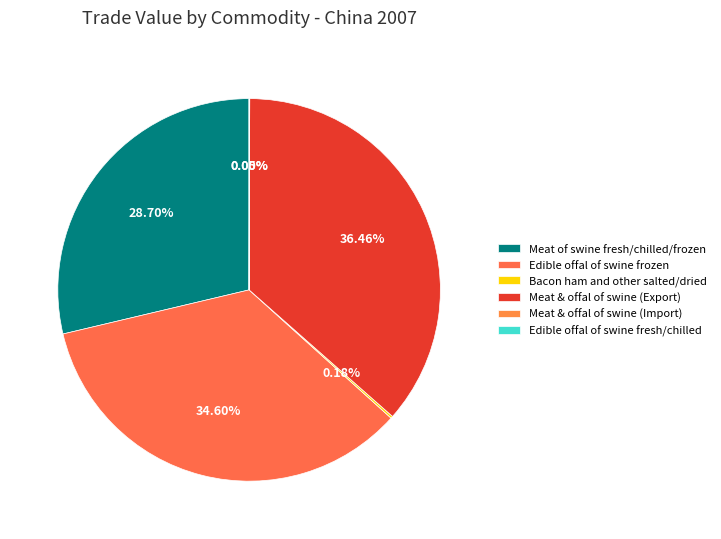

To the nearest percent, what is the average slice percentage?

17%